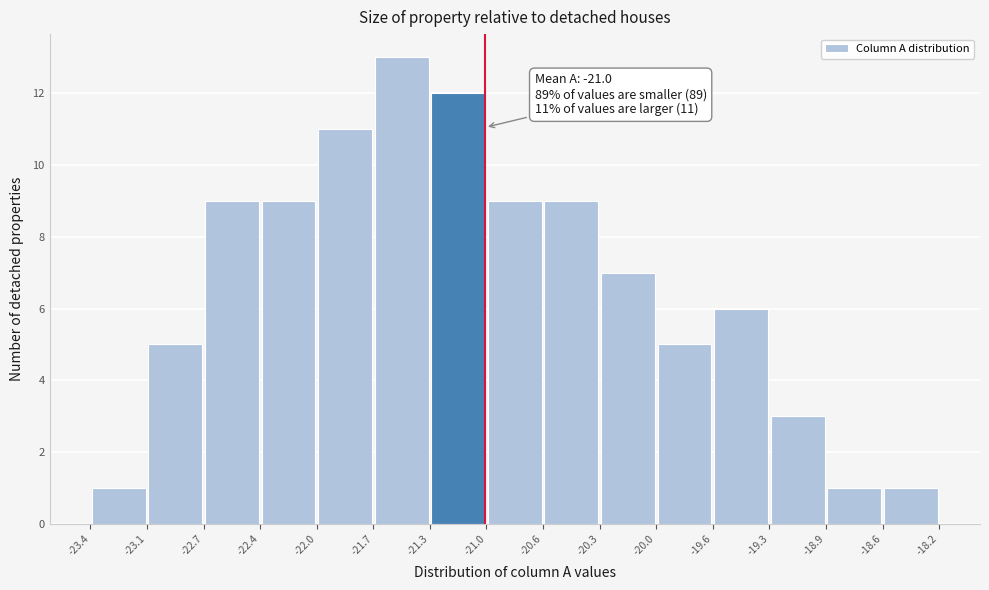

Which range on the x-axis has the tallest bar?

-21.7 to -21.3